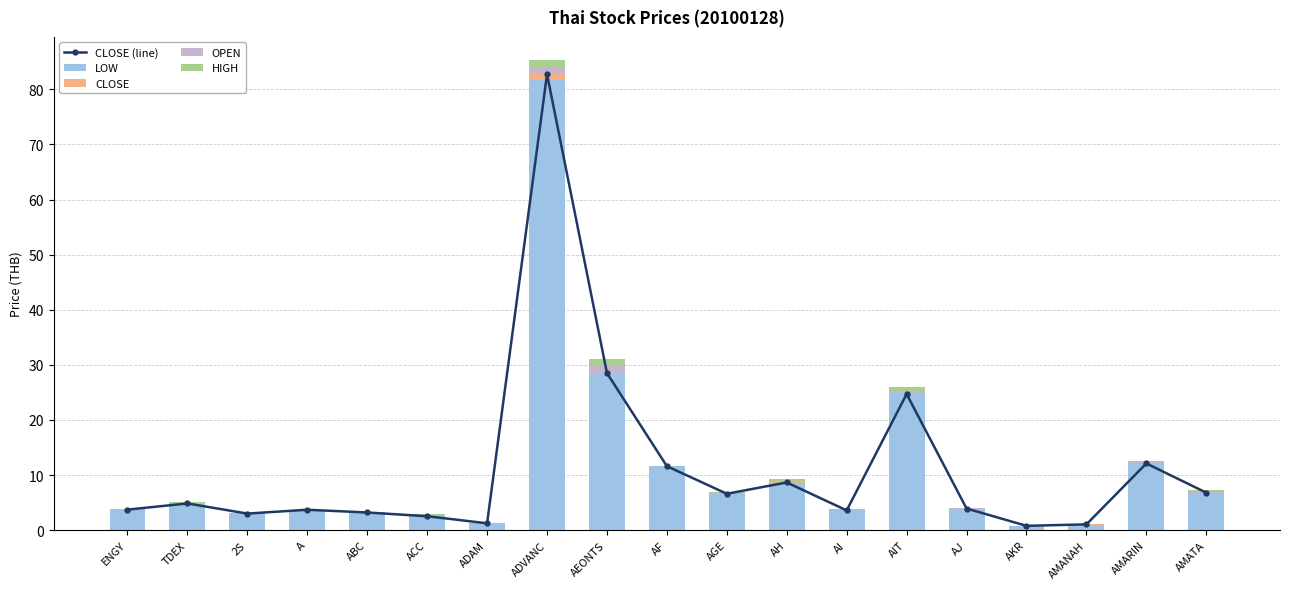

How many categories are shown in the chart?

19